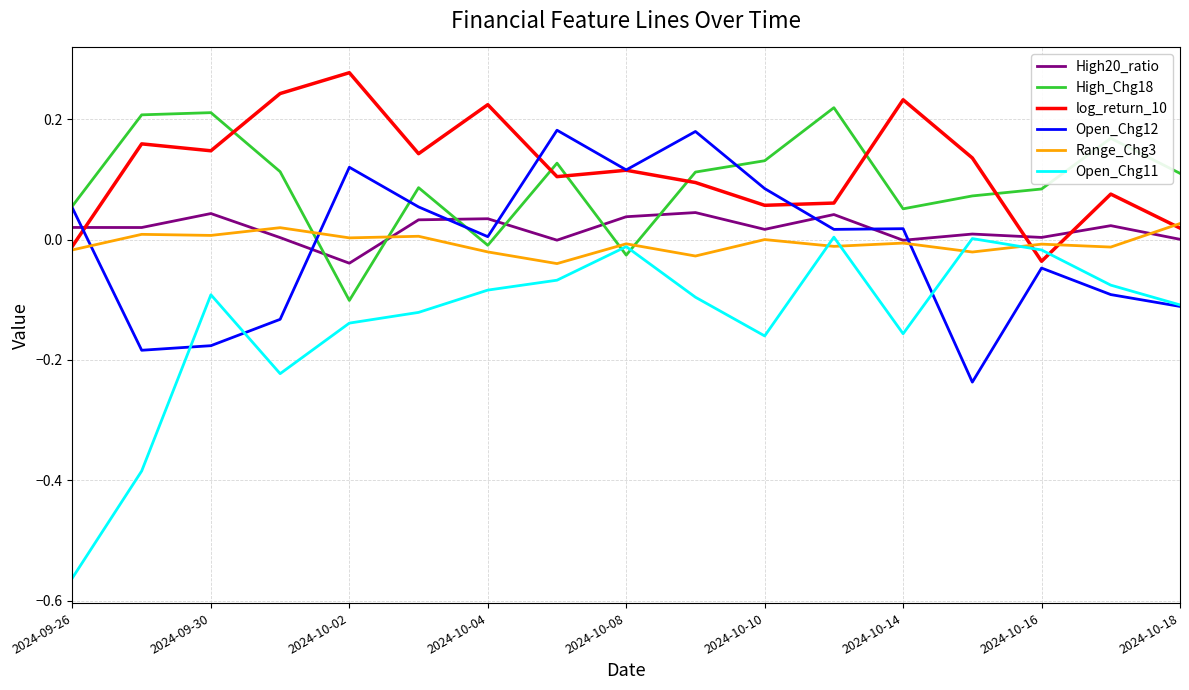

Which series has the largest range (max minus min)?

Open_Chg11